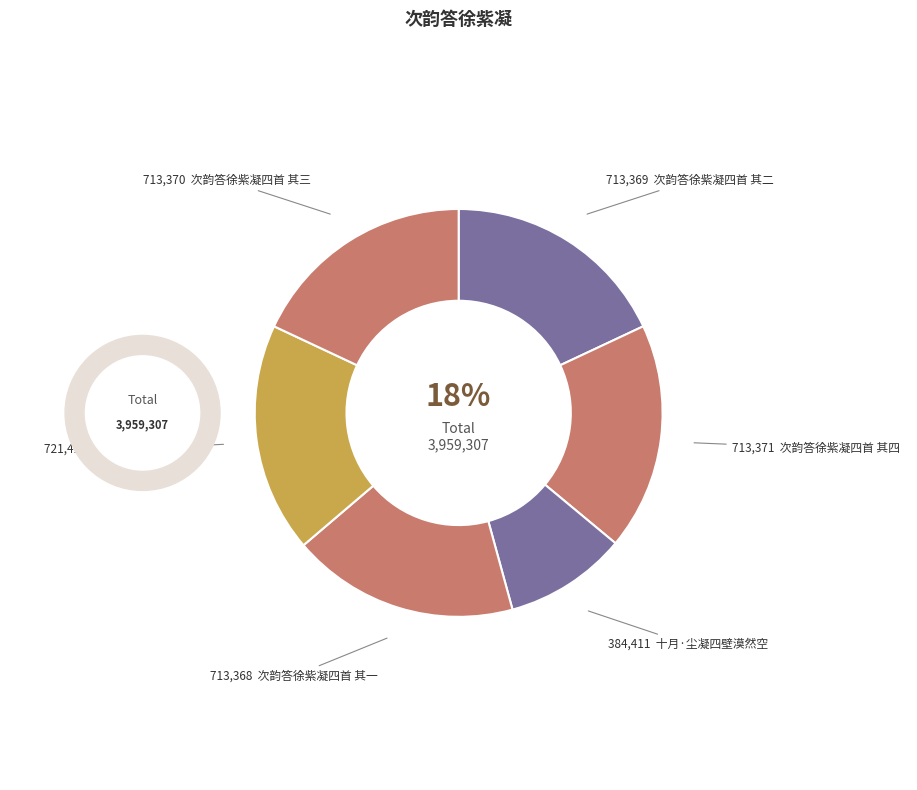

Count the number of slices in the pie.

6